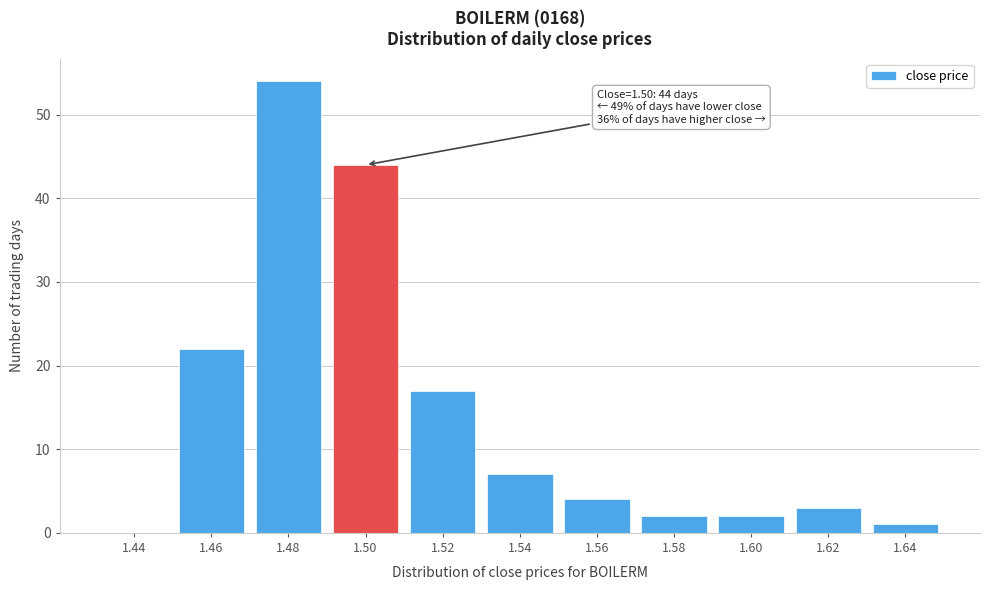

Reading right to left, what are all the values shown in this chart?

1.64=1	1.62=3	1.60=2	1.58=2	1.56=4	1.54=7	1.52=17	1.50=44	1.48=54	1.46=22	1.44=0